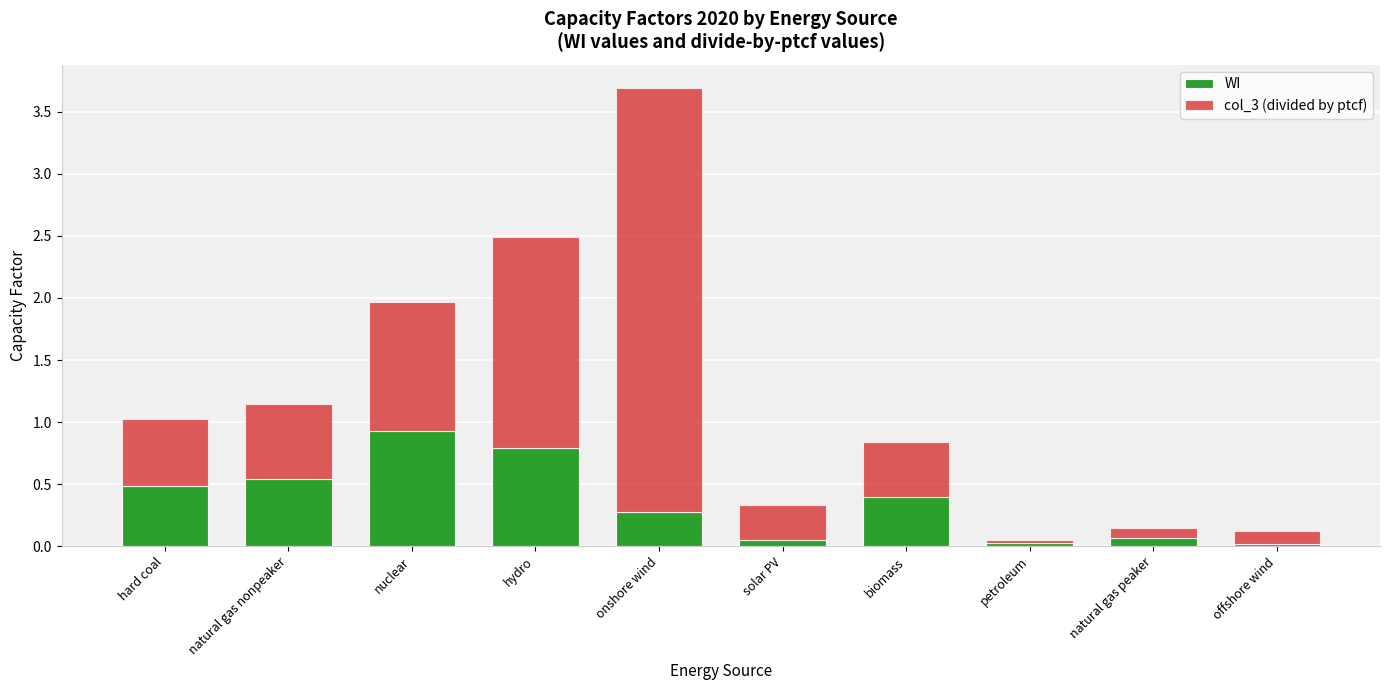

Which category has the highest value in the WI series?

nuclear